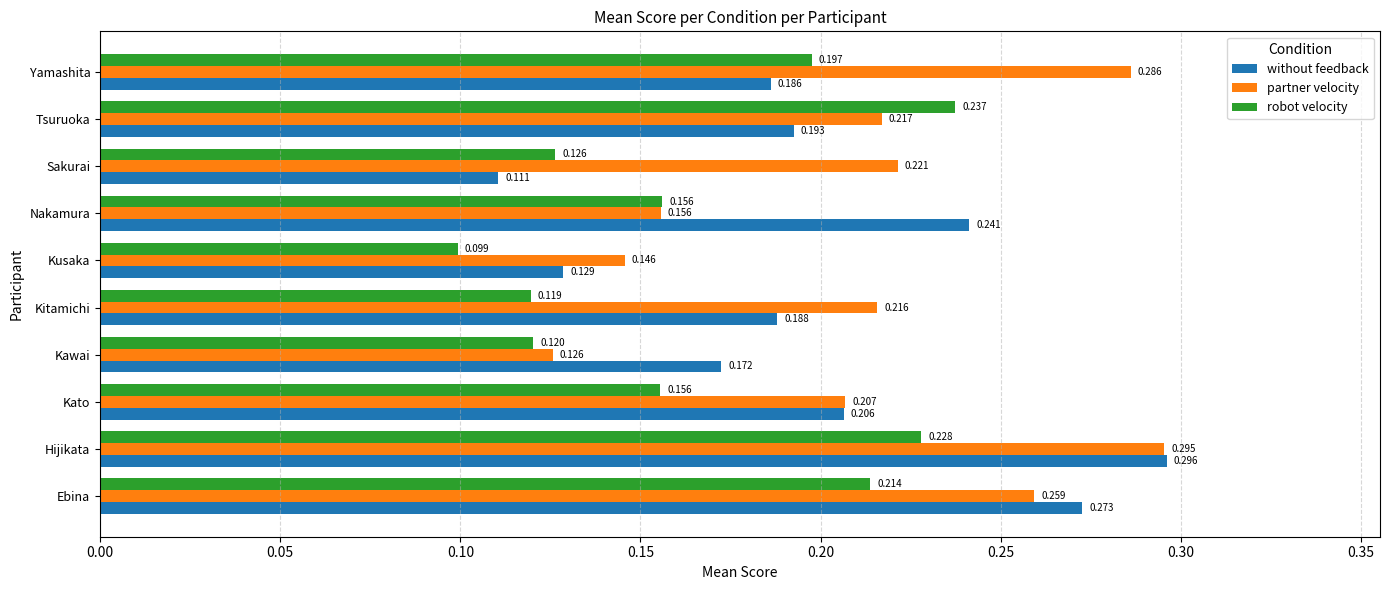

What are all the series names shown in the legend?

without feedback, partner velocity, robot velocity